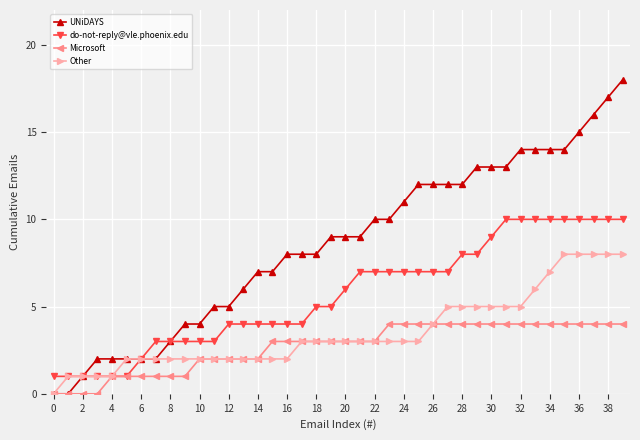

At how many categories does at least one series exceed 0?

40